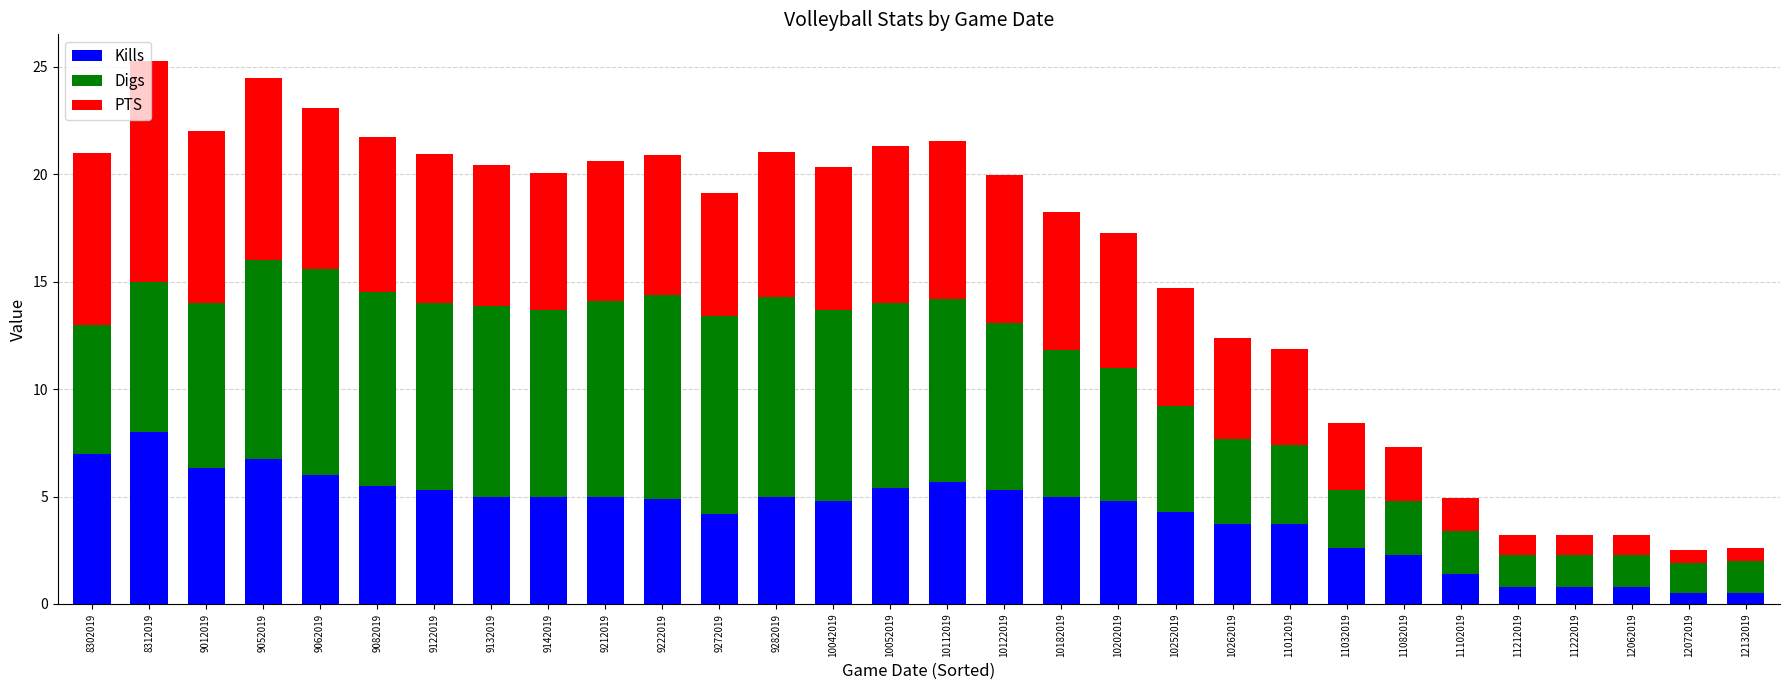

At which label does Kills reach its peak?

8312019